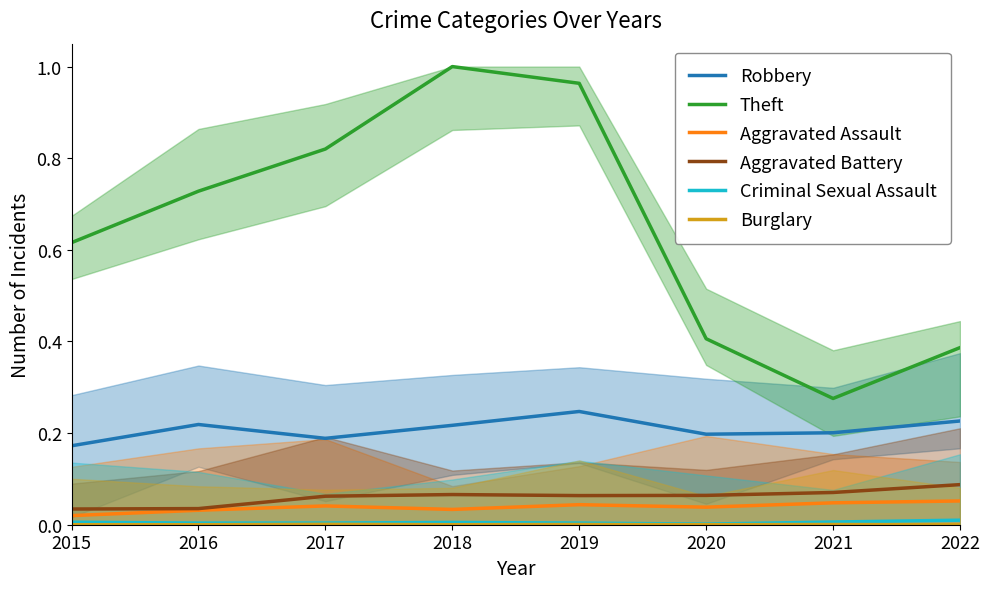

The Aggravated Battery series shows 0.1 at 2017. True or false?

False